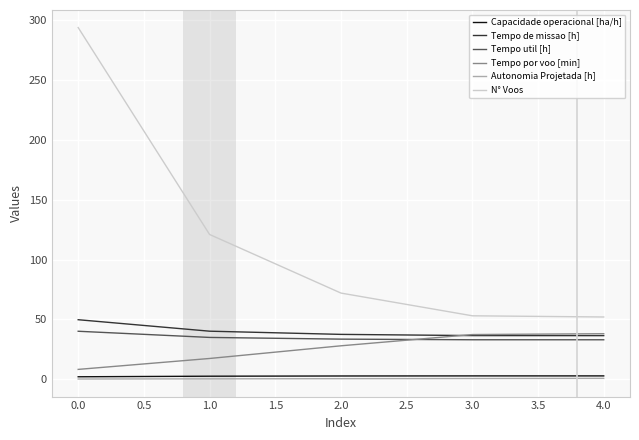

Between 0.0 and 1.0, which series saw the biggest shift?

N° Voos